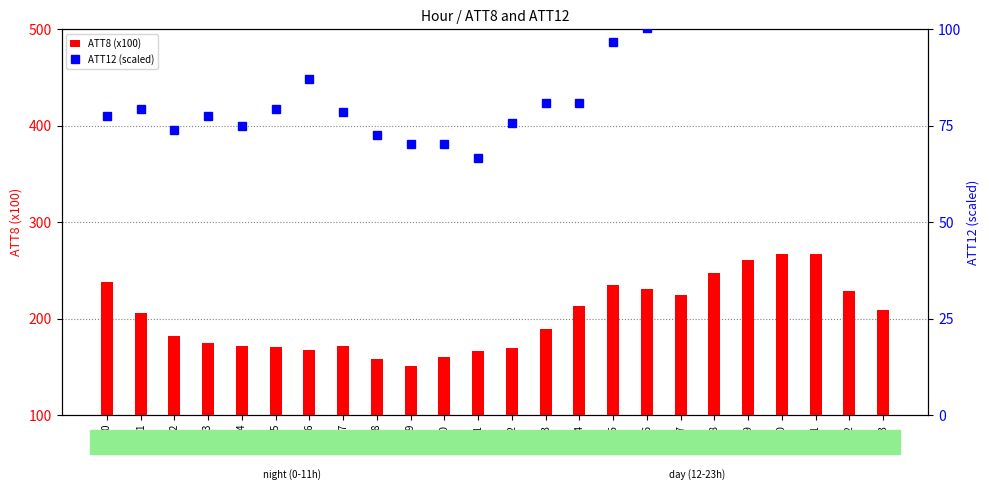

At how many categories does at least one series exceed 121?

24